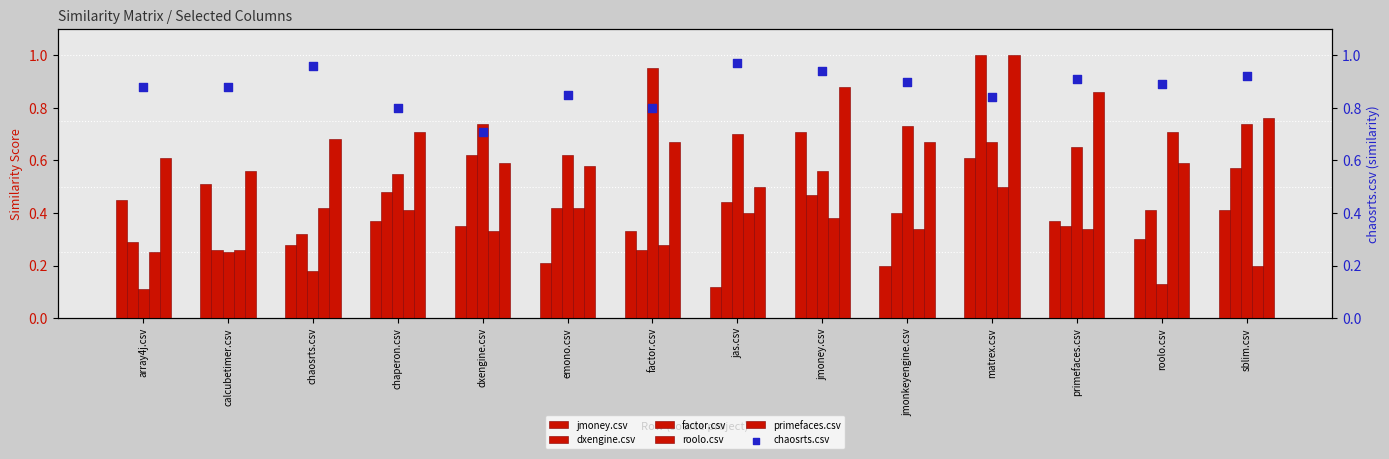

Which series has the largest total across all categories?

chaosrts.csv